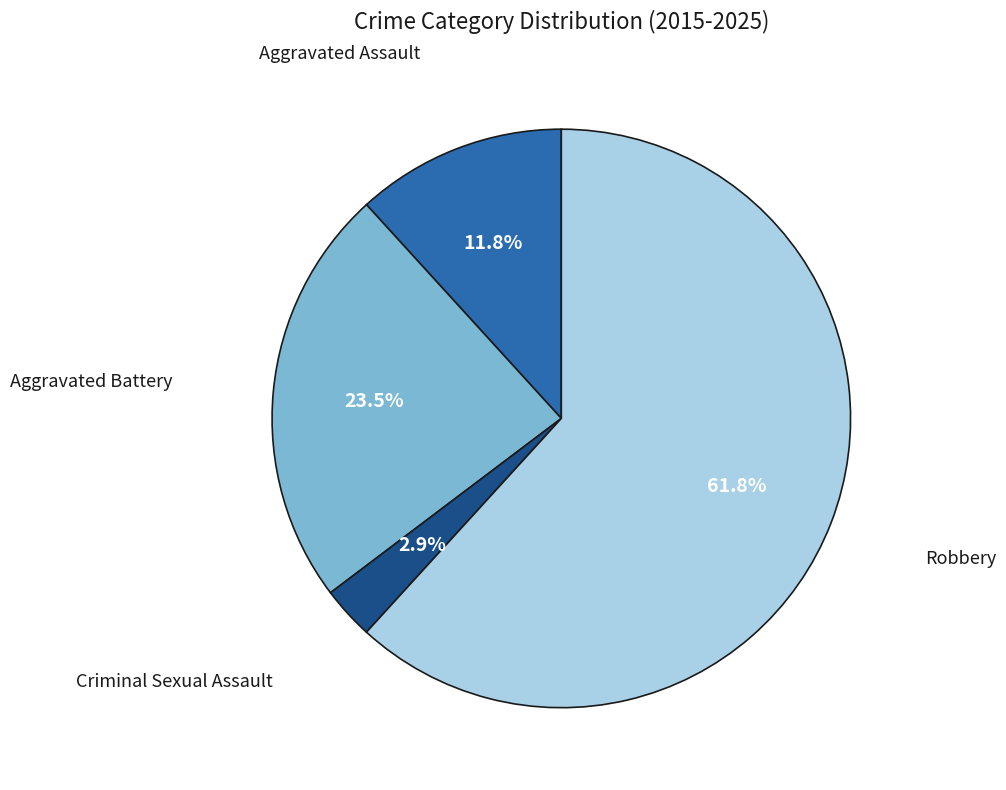

How many segments does this pie chart have?

4